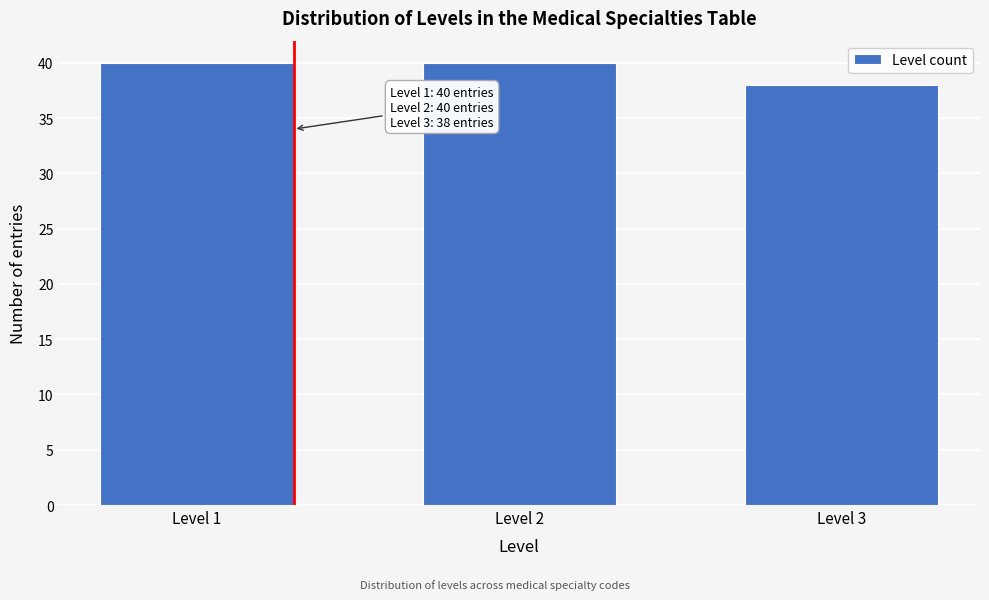

Reading left to right, transcribe all the data shown in this chart.

40	40	38